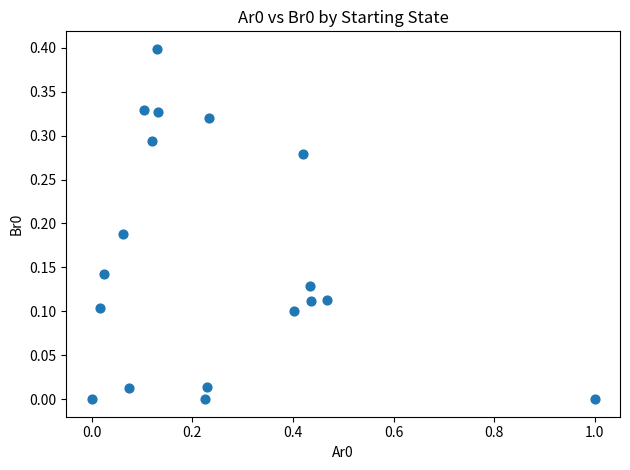

What is the range of Y values (max minus min)?

0.4